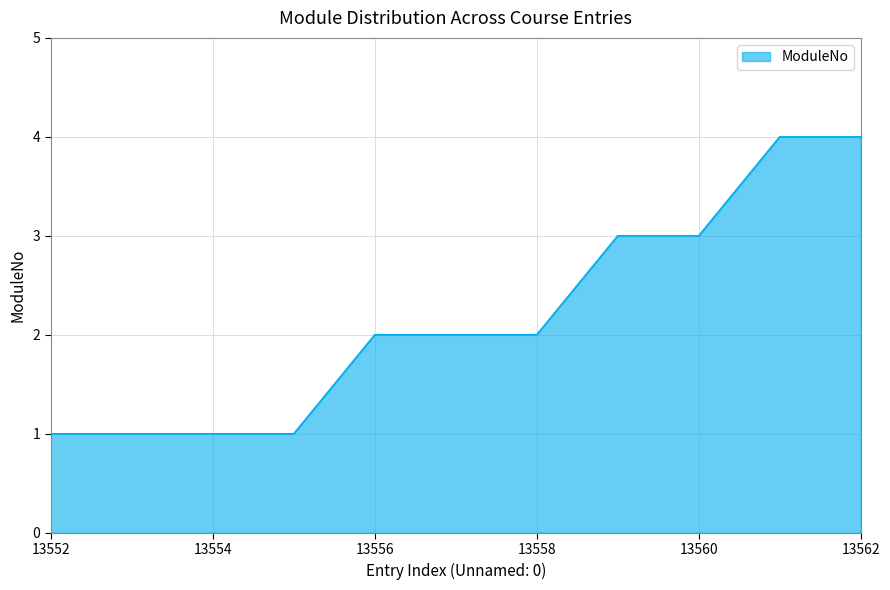

What is the difference between the maximum and minimum values?

3